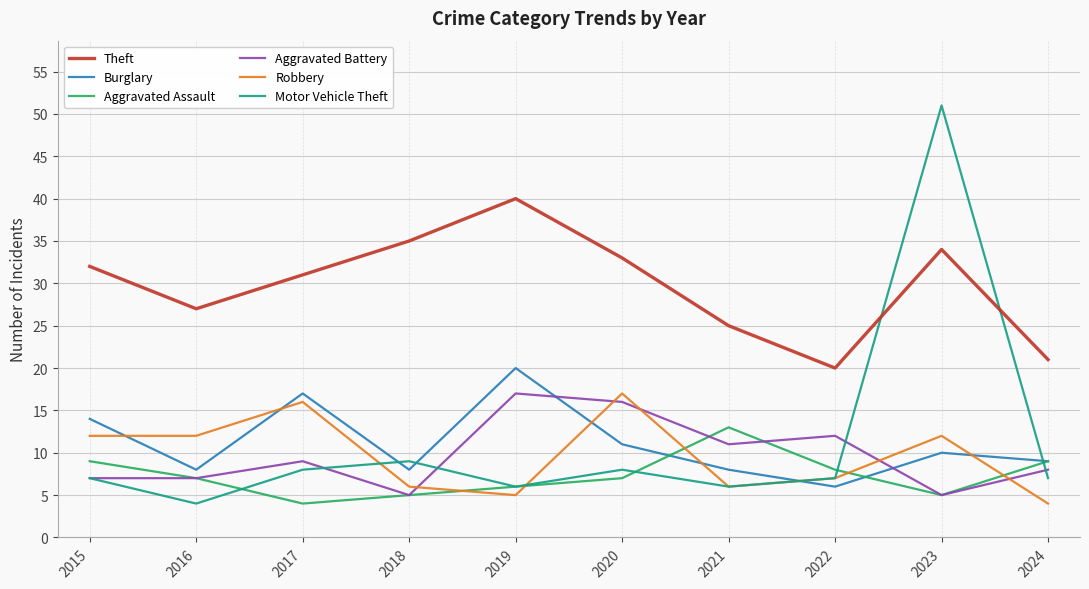

Reading left to right, what are all the values shown in this chart?

Theft: 32	27	31	35	40	33	25	20	34	21
Burglary: 14	8	17	8	20	11	8	6	10	9
Aggravated Assault: 9	7	4	5	6	7	13	8	5	9
Aggravated Battery: 7	7	9	5	17	16	11	12	5	8
Robbery: 12	12	16	6	5	17	6	7	12	4
Motor Vehicle Theft: 7	4	8	9	6	8	6	7	51	7